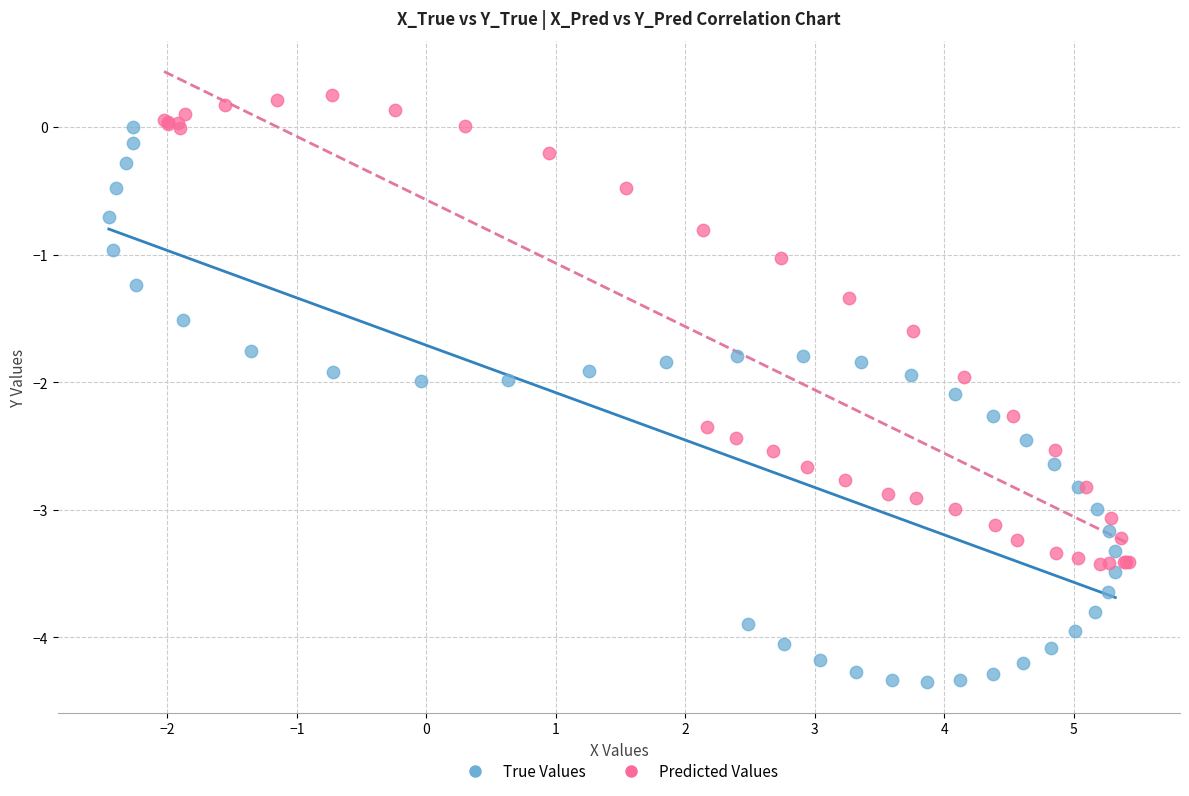

Which series contains the lowest Y value?

True Values